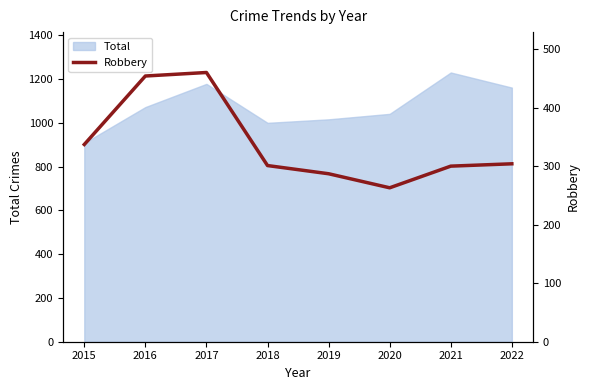

Which category has the lowest value across all series?

2020